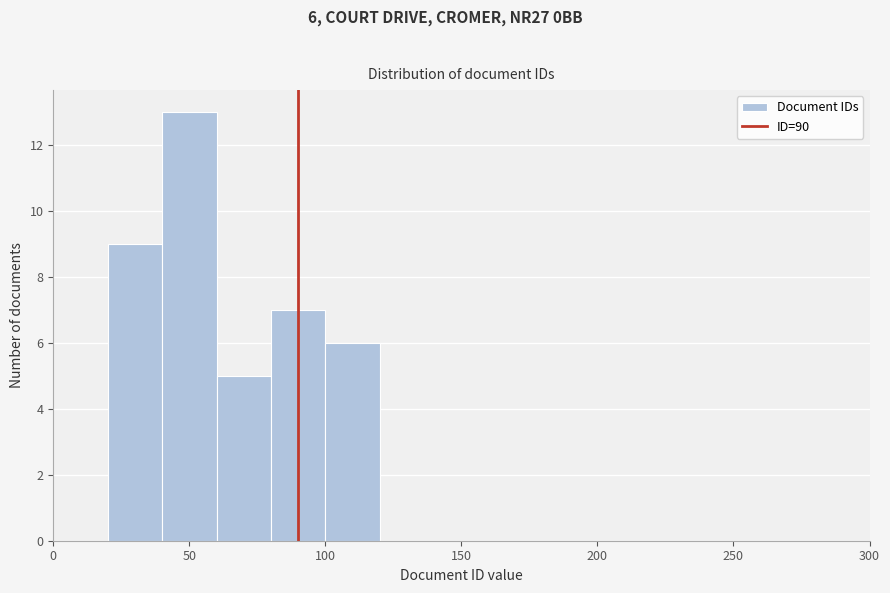

Over which range of the x-axis is the bar tallest?

40 to 60